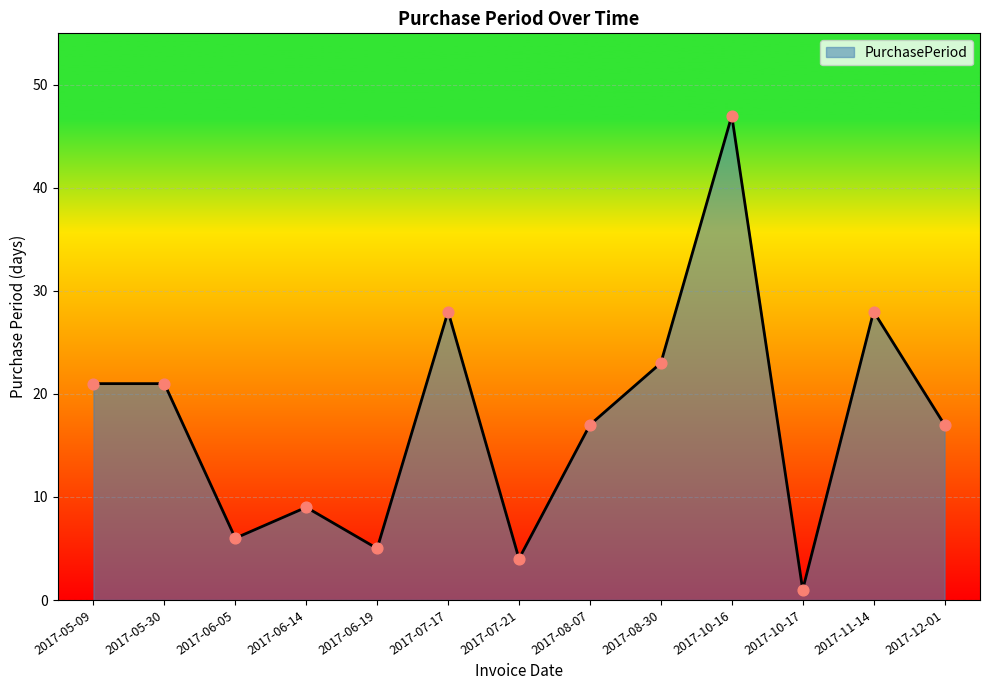

Which has a higher value, 2017-08-30 or 2017-07-21?

2017-08-30